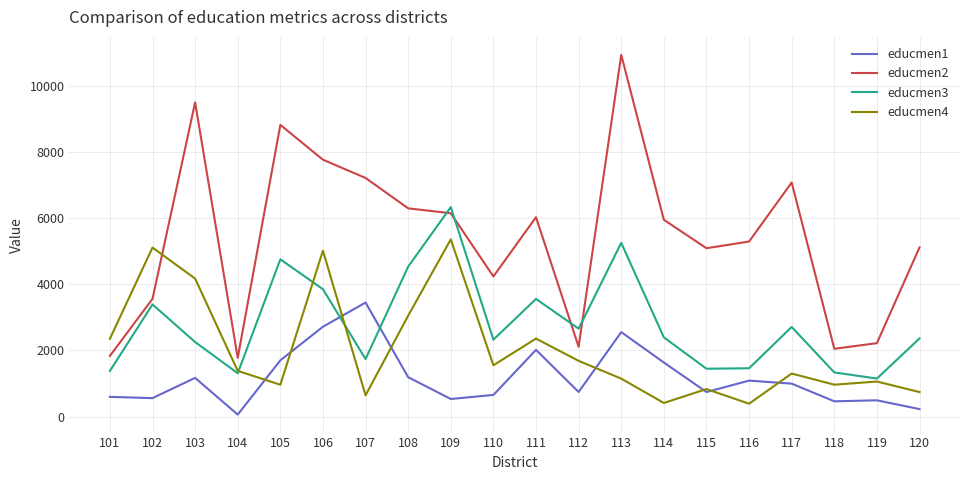

True or false: educmen4 has a value of 1646.8 at 105.

False